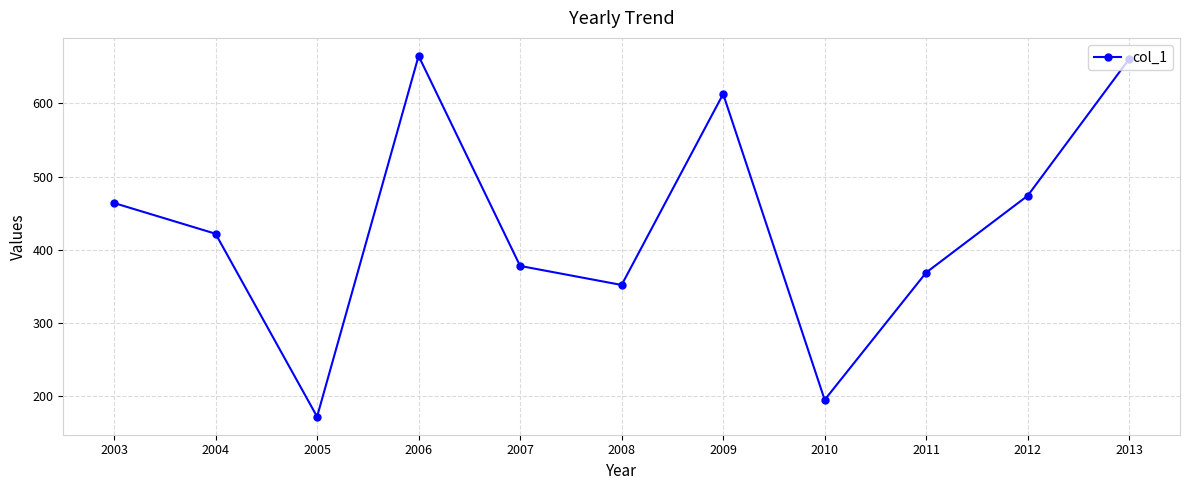

The value at 2009 is 228. True or false?

False